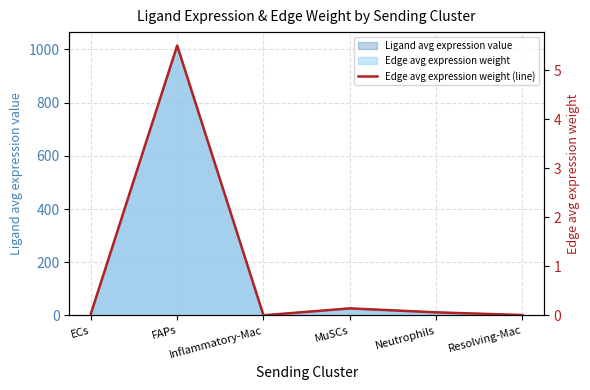

Which category has the lowest value across all series?

Inflammatory-Mac